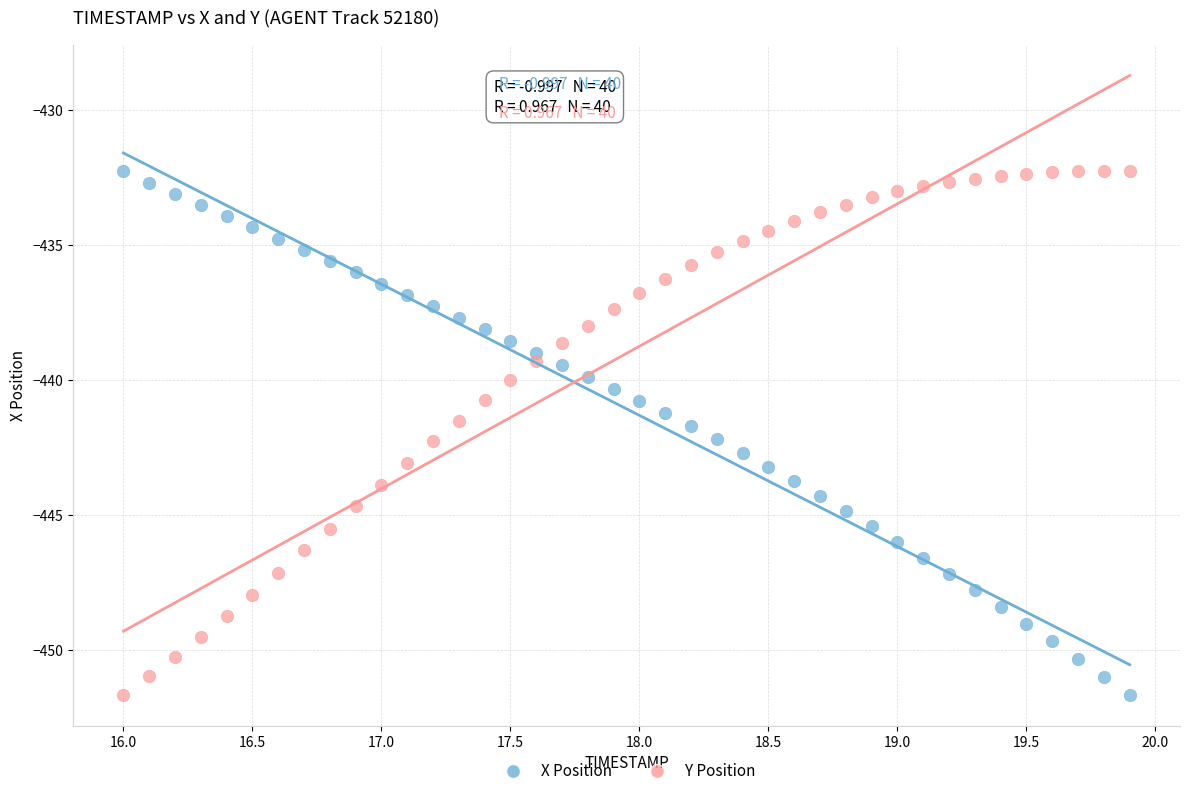

Across all data points, what is the range of Y values (max minus min)?

19.4